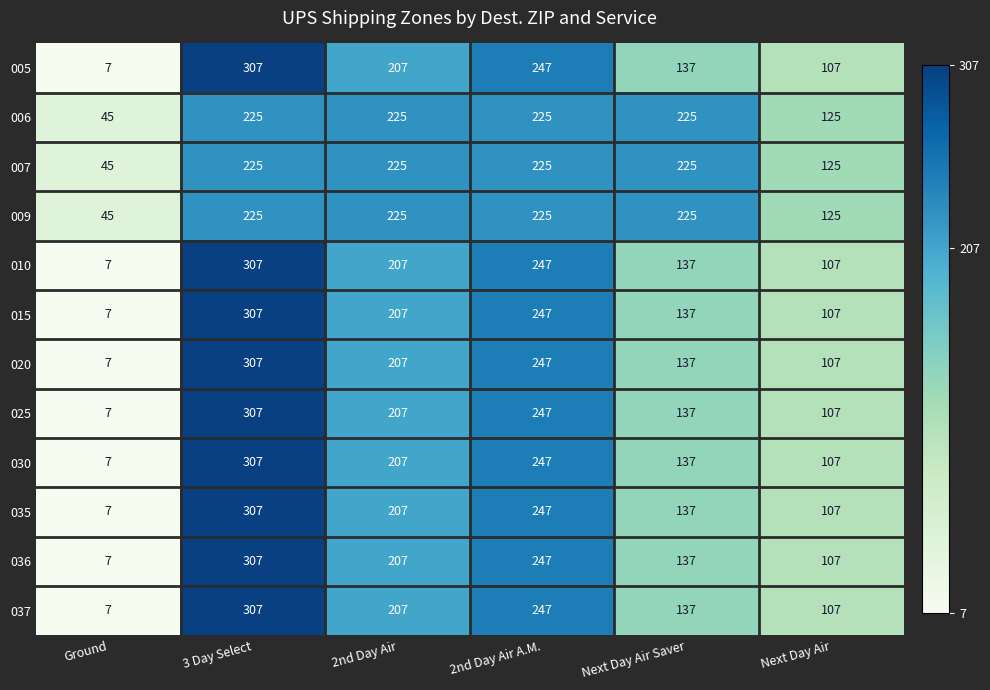

At which category is the sum across all series the highest?

3 Day Select